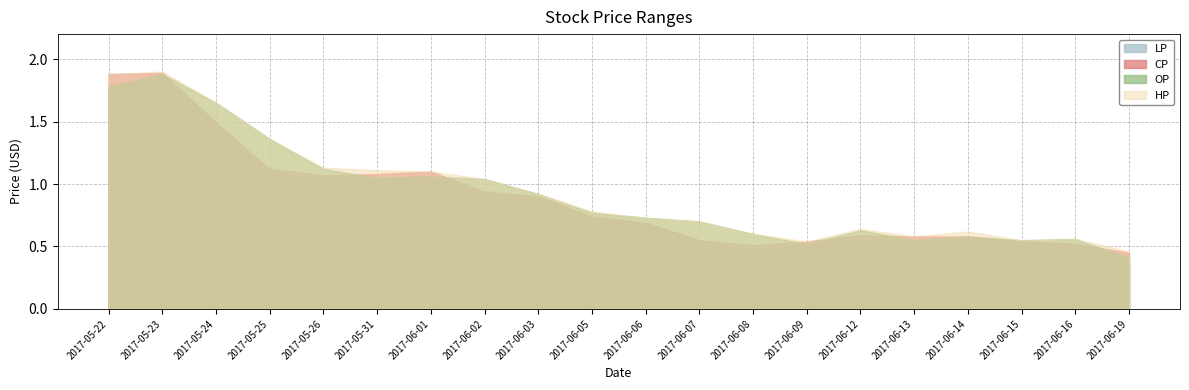

Which series ends up on top after the final intersection of CP and OP?

CP